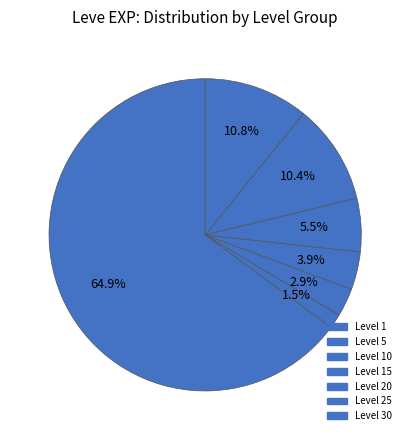

How many segments does this pie chart have?

7